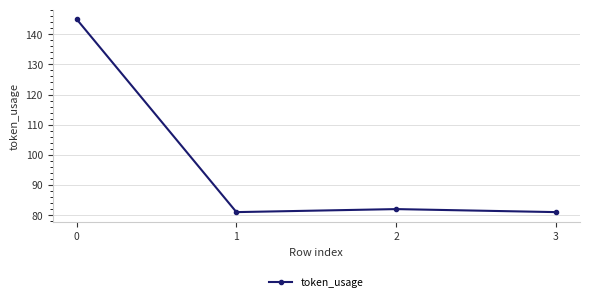

What is the smallest value displayed?

81